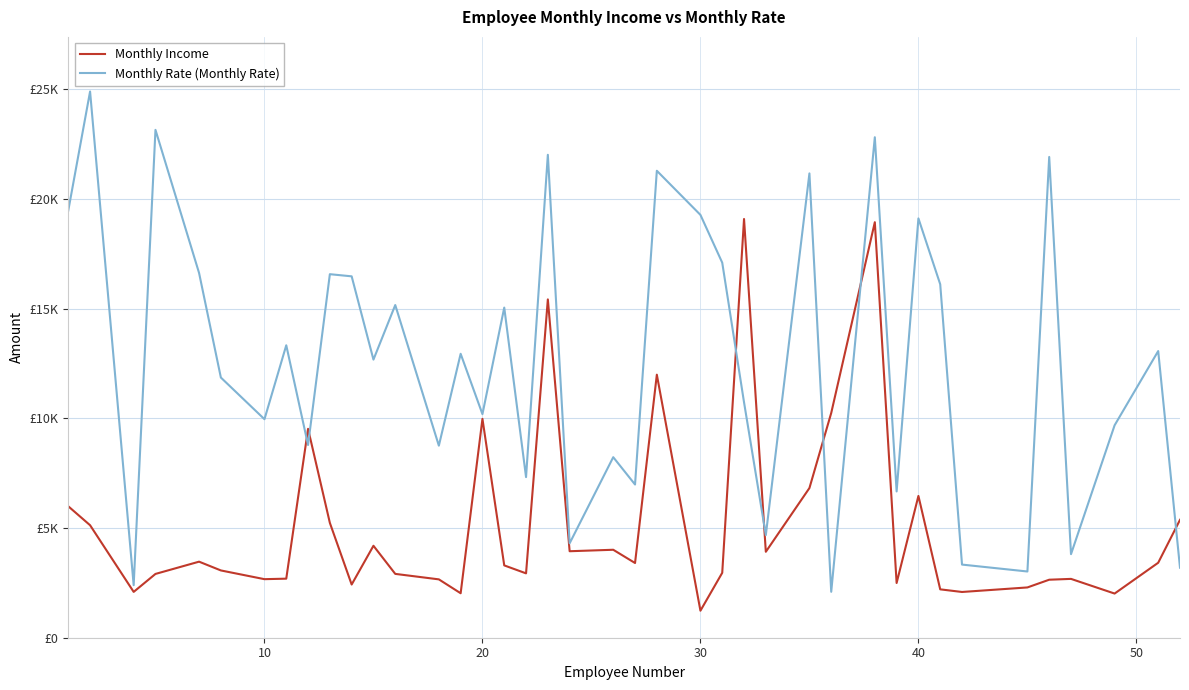

Rank the series by their maximum value, from lowest to highest.

Monthly Income, Monthly Rate (Monthly Rate)